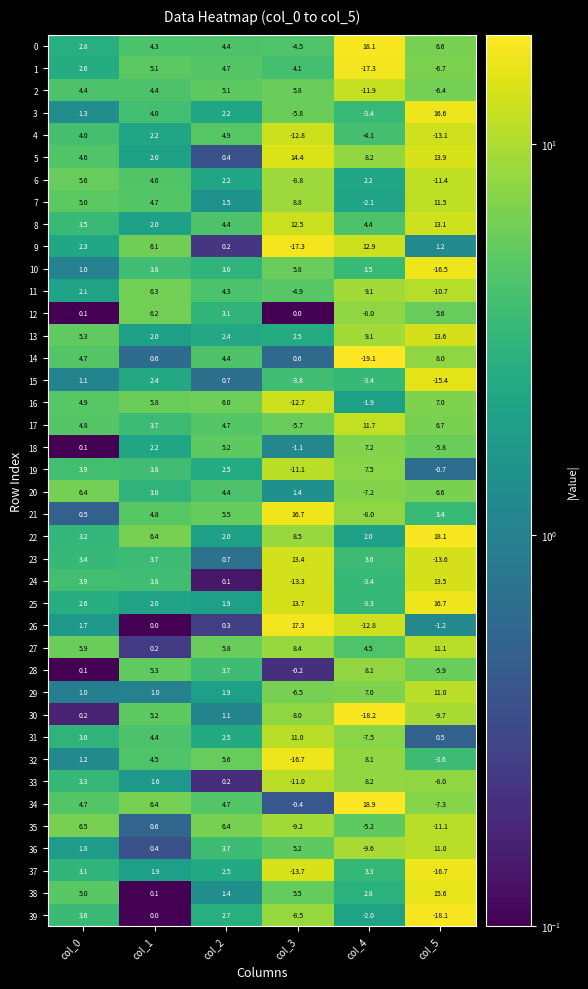

What is the difference between the maximum and minimum values in the 3 series?

22.4